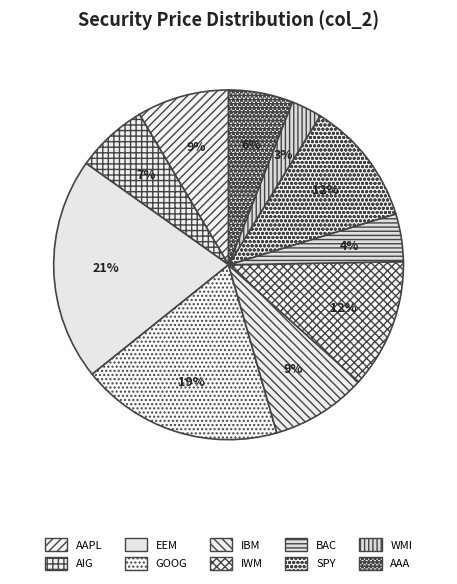

Do EEM and GOOG together represent more than half of the pie?

No